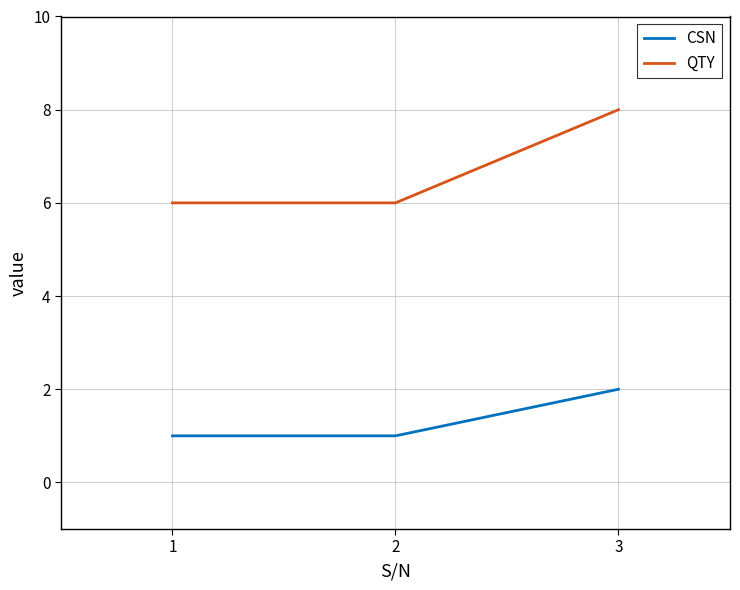

How many categories are shown in the chart?

3